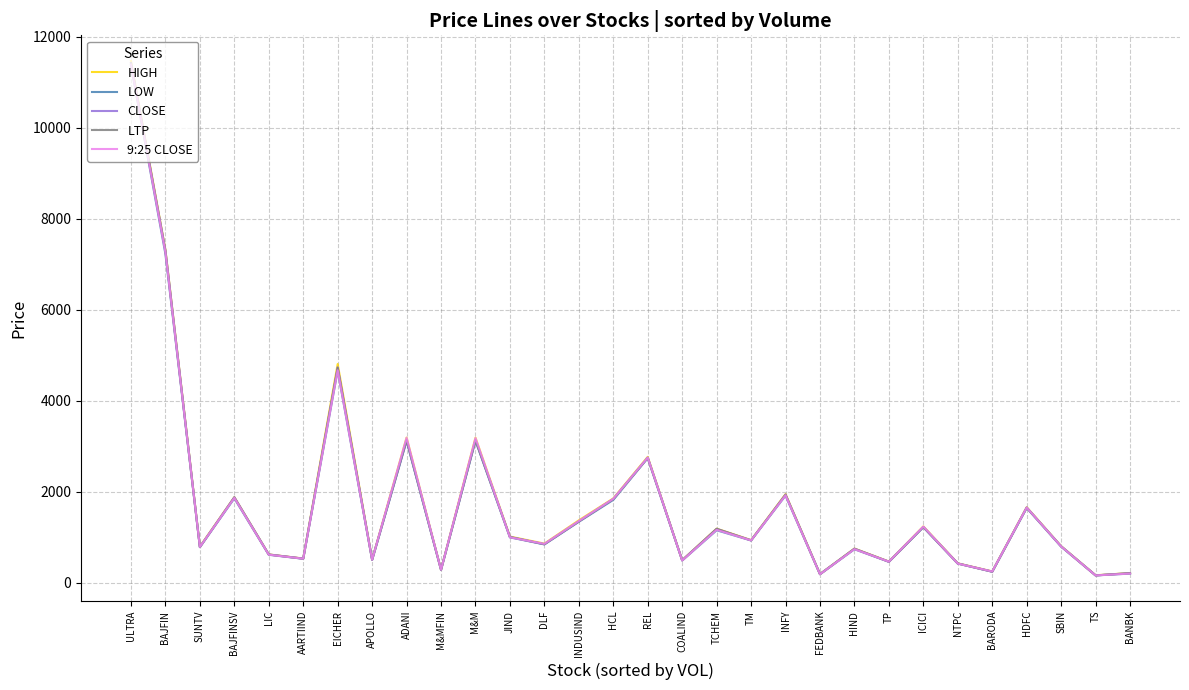

At which label is HIGH closest to 5816?

EICHER